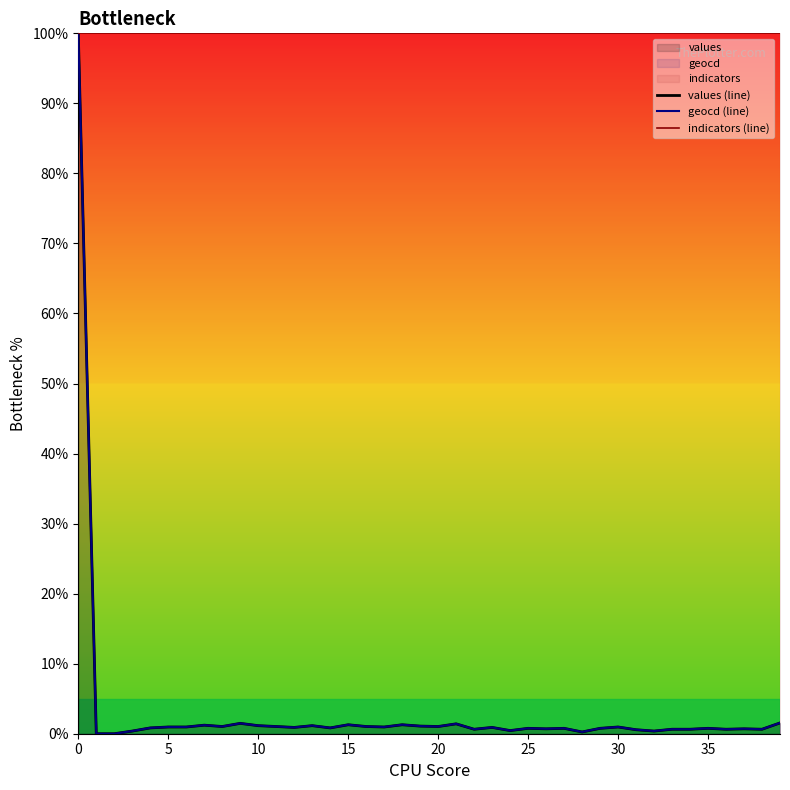

True or false: indicators (line) has more than 2 interior local peaks.

False